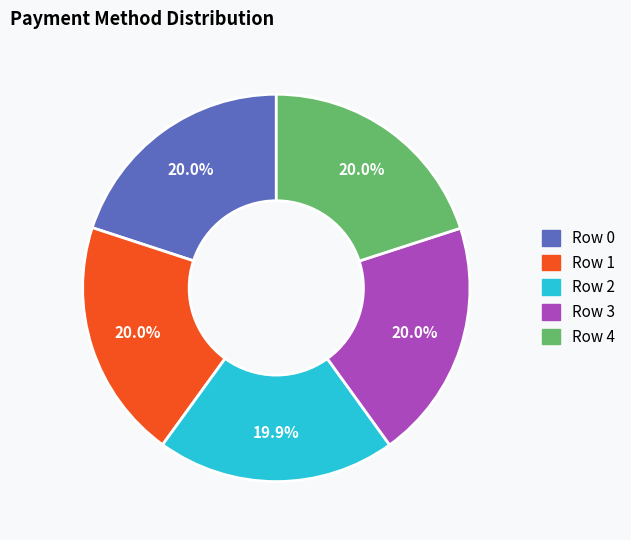

The Row 2 slice represents 20% of the pie. True or false?

True